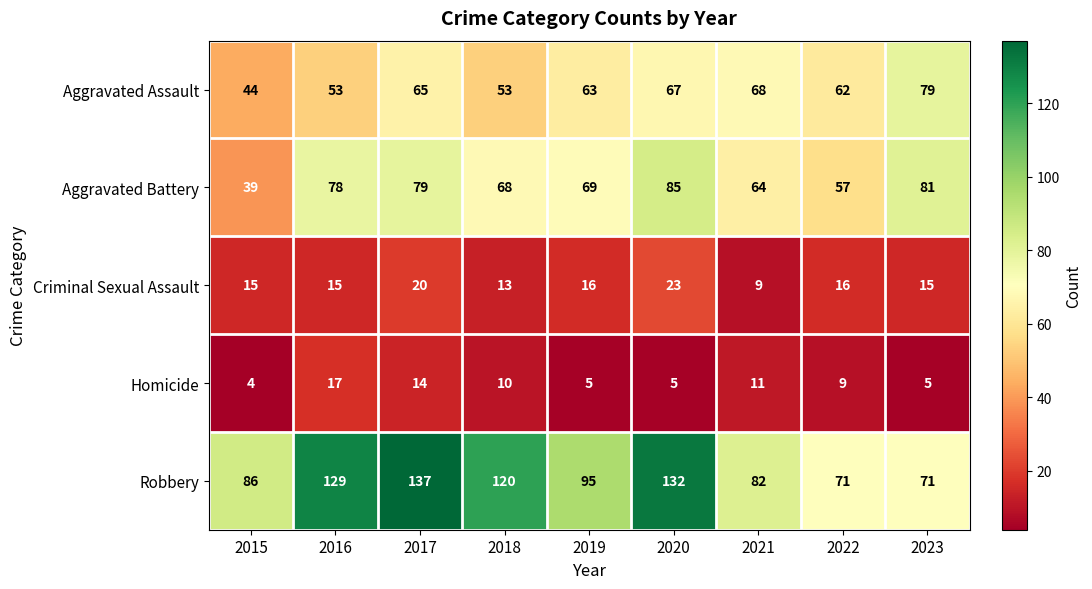

Which series changed the most between 2015 and 2016?

Robbery